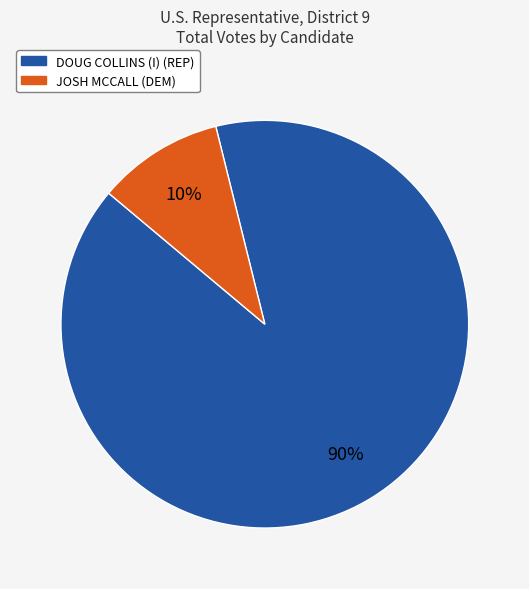

How many segments does this pie chart have?

2